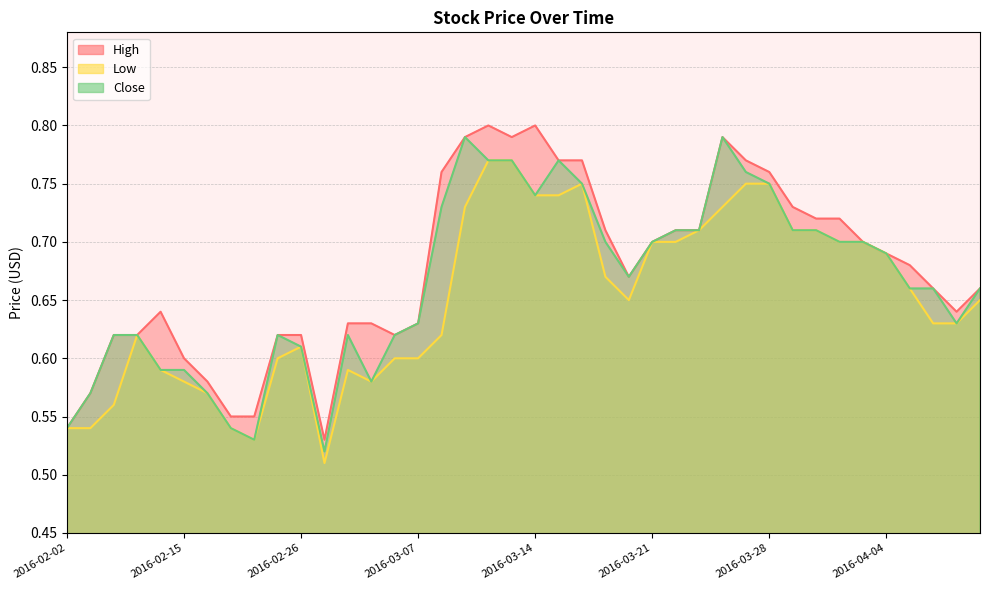

Rank the series at 2016-03-01 from highest to lowest value.

High, Close, Low